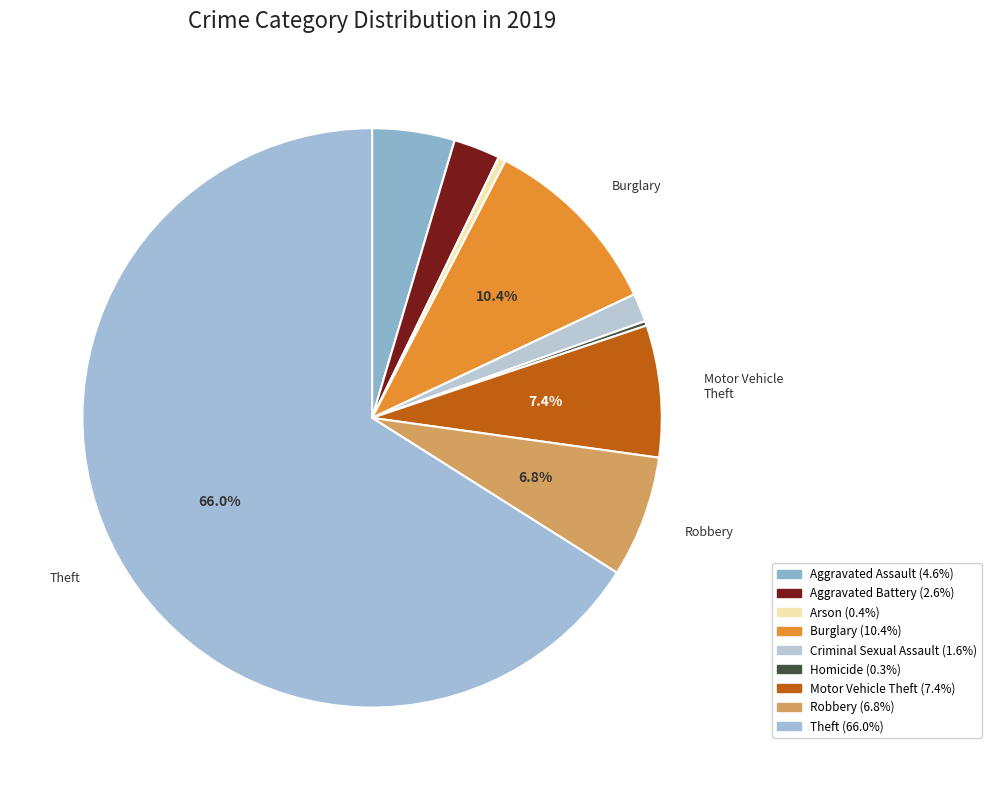

Which category has the smallest portion of the pie?

Homicide